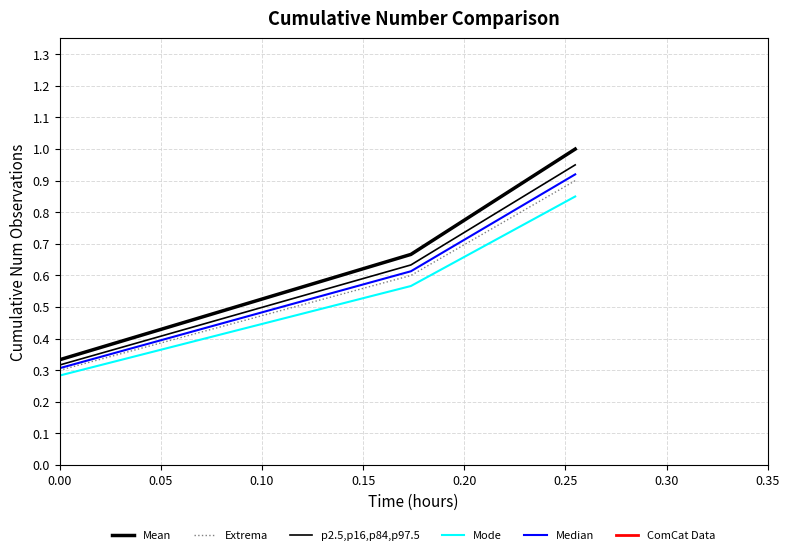

What is the value of the Median point at the 3rd from the left?

0.9